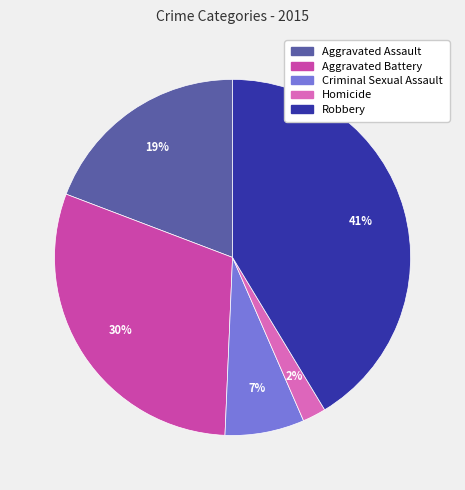

How many segments does this pie chart have?

5